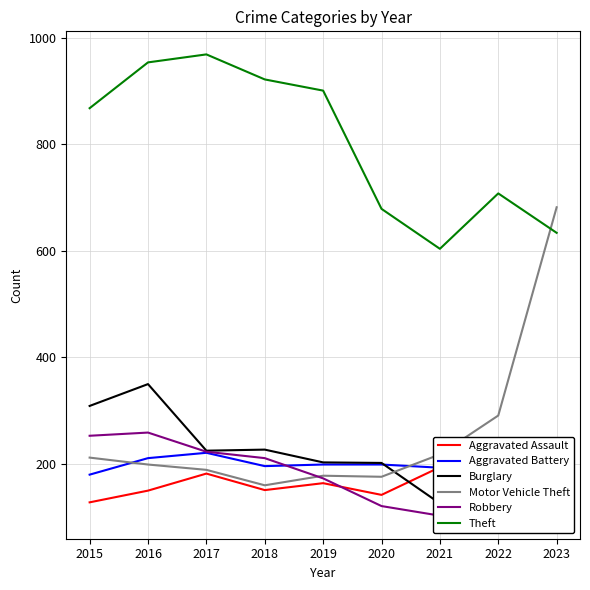

Reading left to right, list all the values displayed in this chart.

Aggravated Assault: 2015=128	2016=150	2017=182	2018=151	2019=164	2020=142	2021=194	2022=190	2023=179
Aggravated Battery: 2015=180	2016=211	2017=221	2018=196	2019=199	2020=199	2021=193	2022=176	2023=175
Burglary: 2015=309	2016=350	2017=225	2018=227	2019=203	2020=202	2021=126	2022=178	2023=164
Motor Vehicle Theft: 2015=212	2016=199	2017=189	2018=160	2019=178	2020=176	2021=218	2022=291	2023=682
Robbery: 2015=253	2016=259	2017=223	2018=211	2019=173	2020=121	2021=103	2022=151	2023=182
Theft: 2015=868	2016=954	2017=969	2018=922	2019=901	2020=679	2021=604	2022=708	2023=634